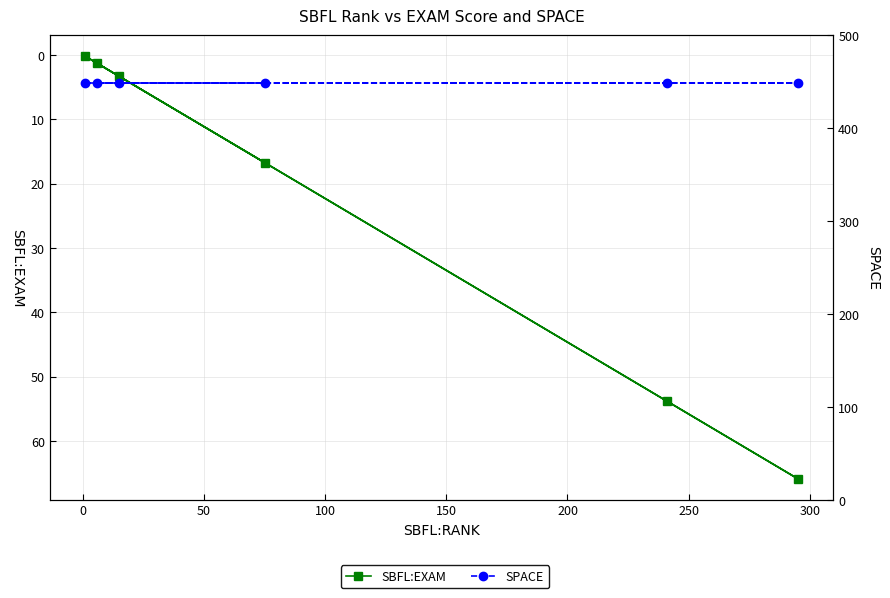

True or false: SBFL:EXAM and SPACE intersect in this chart.

False